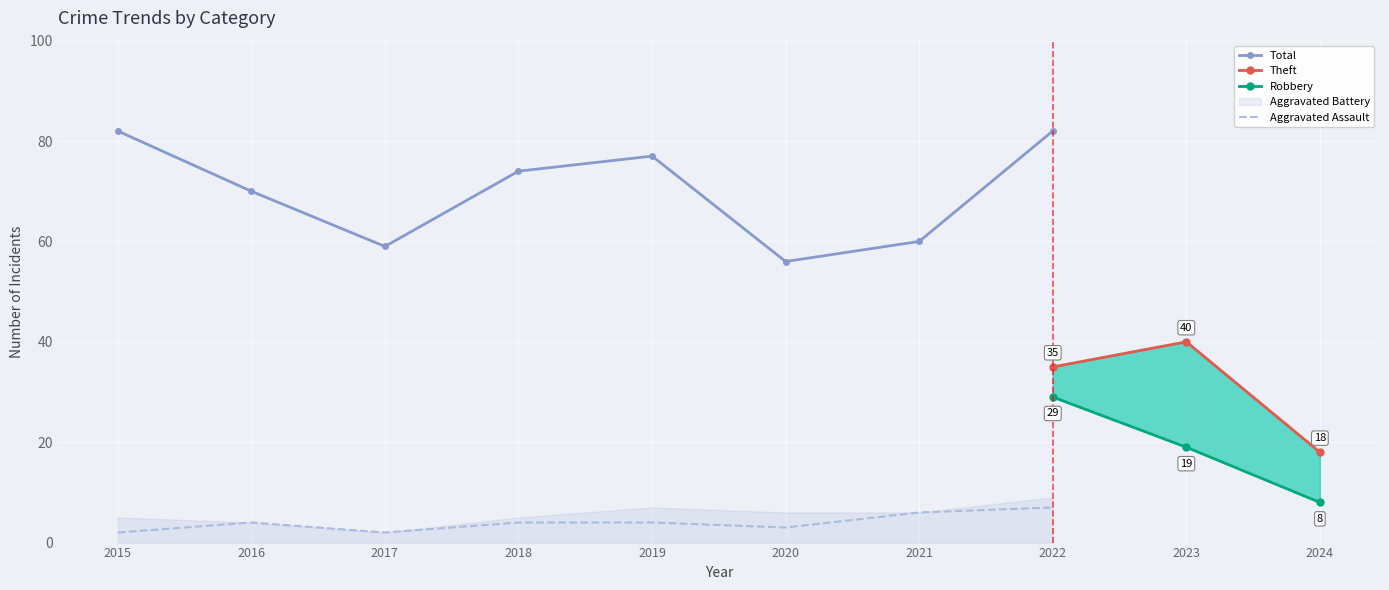

In Aggravated Assault, how many points are lower than both neighbors (excluding endpoints)?

2